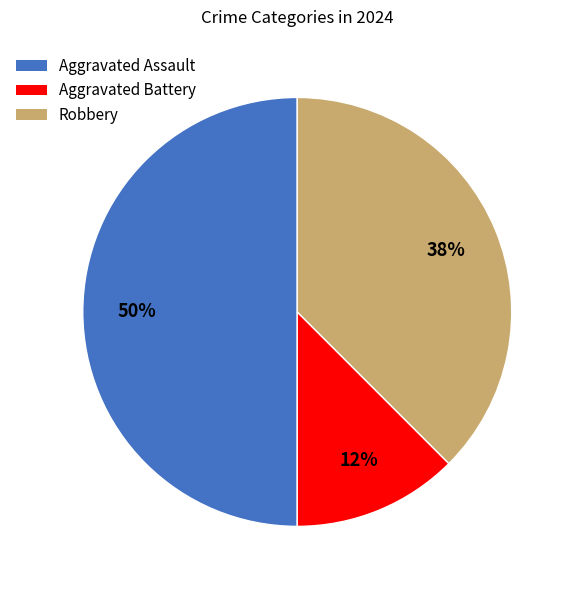

Rank the categories by value from lowest to highest.

Aggravated Battery, Robbery, Aggravated Assault